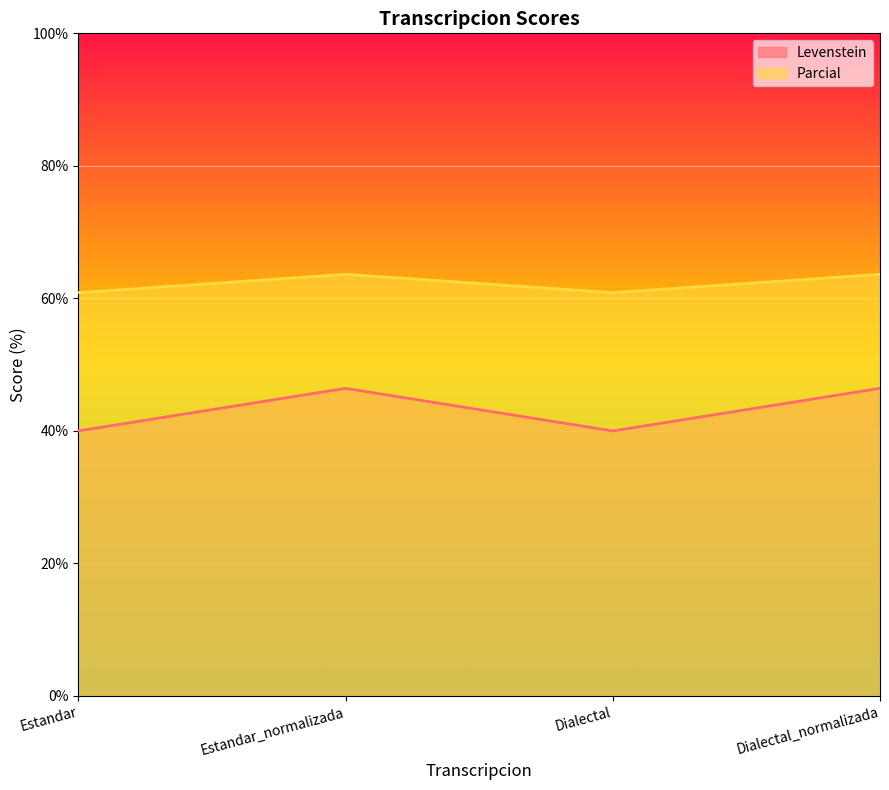

What are all the series names shown in the legend?

Levenstein, Parcial